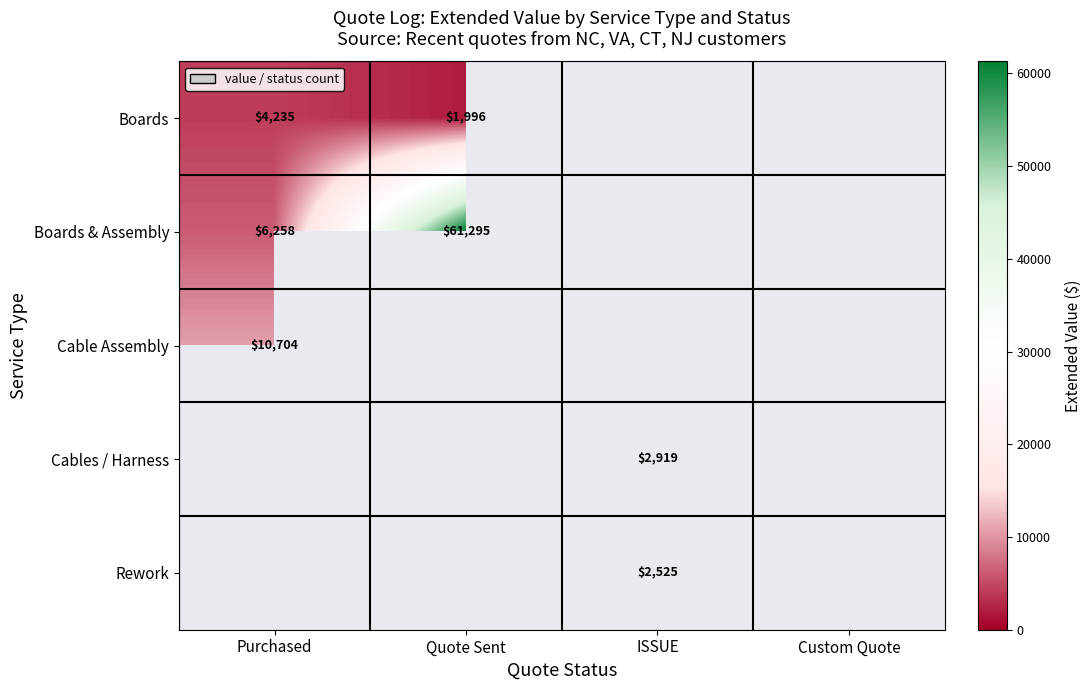

The Rework series shows 2525 at ISSUE. True or false?

True